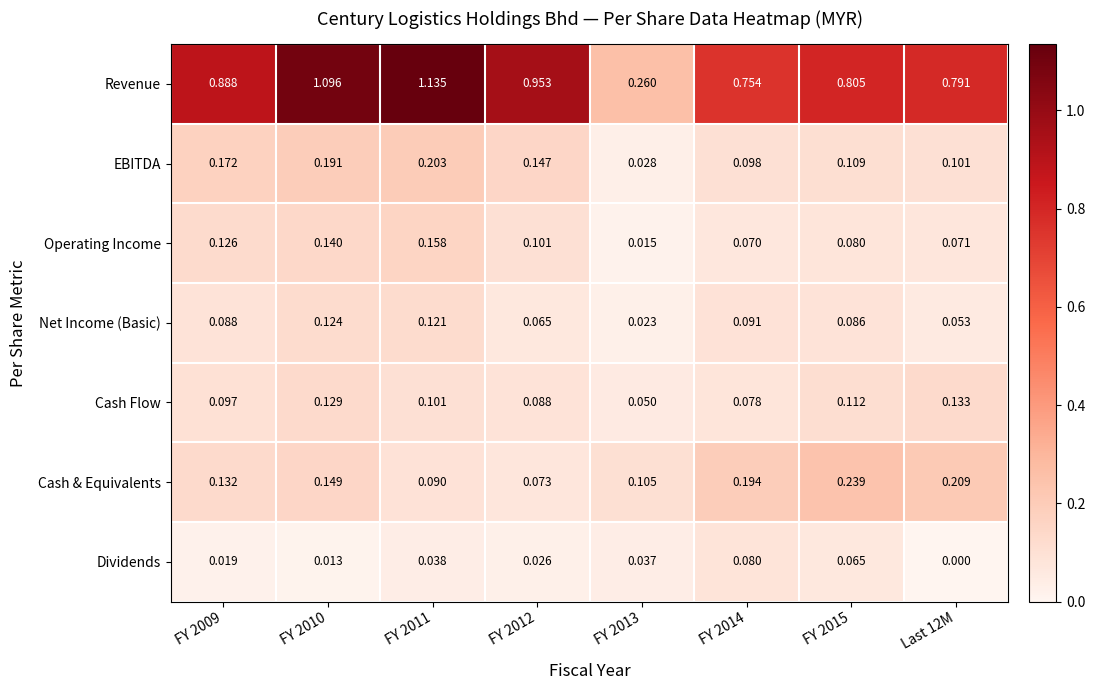

What is the total value across all series at Last 12M?

1.4